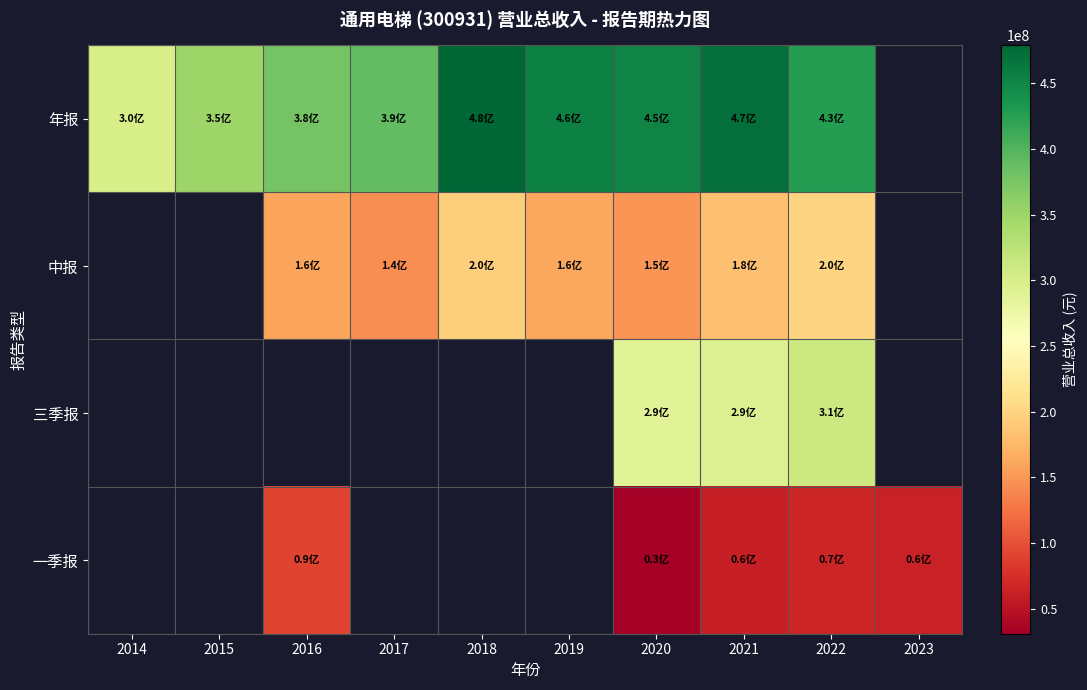

At which category is the sum across all series the highest?

2021